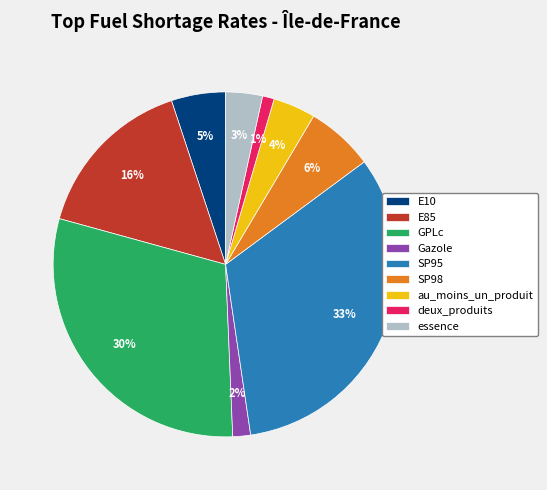

Is it true that Gazole is 15% of the pie?

False